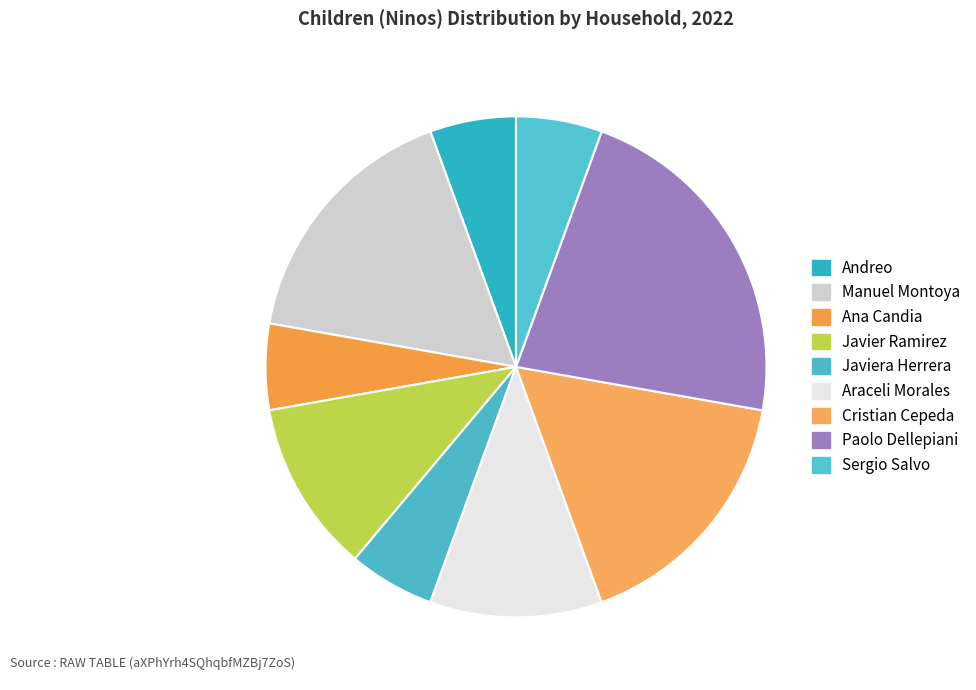

Count the number of slices in the pie.

9